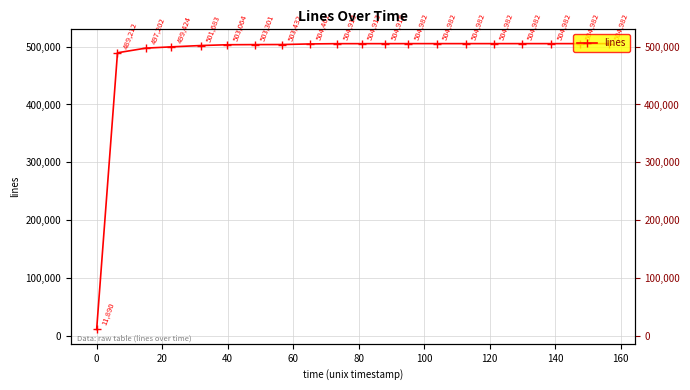

What is the difference between the values at 140 and 20?

7259